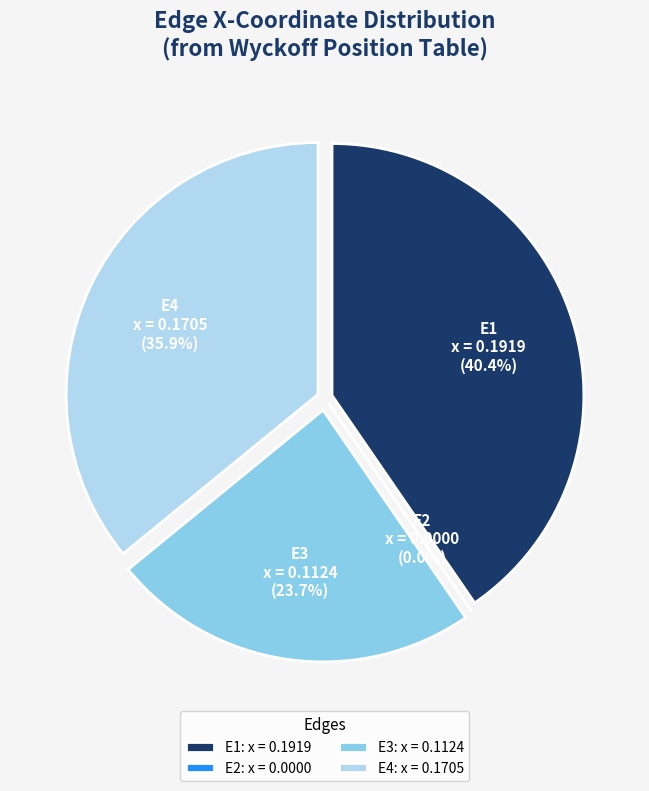

How many slices are in this pie chart?

4